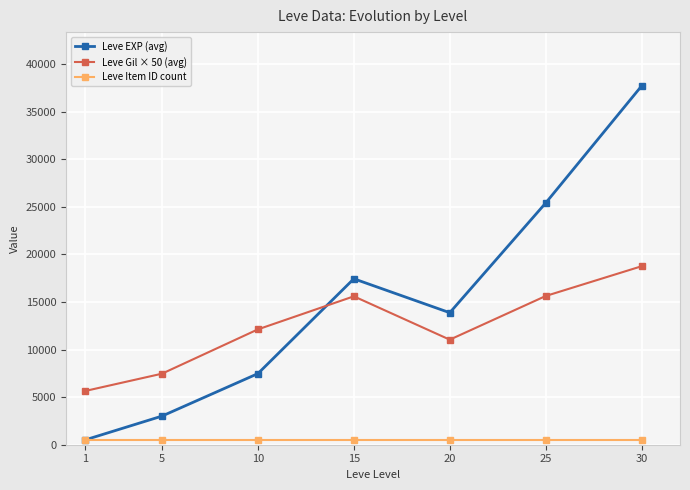

What is the value of the Leve EXP (avg) point at the 2nd from the left?

3008.3